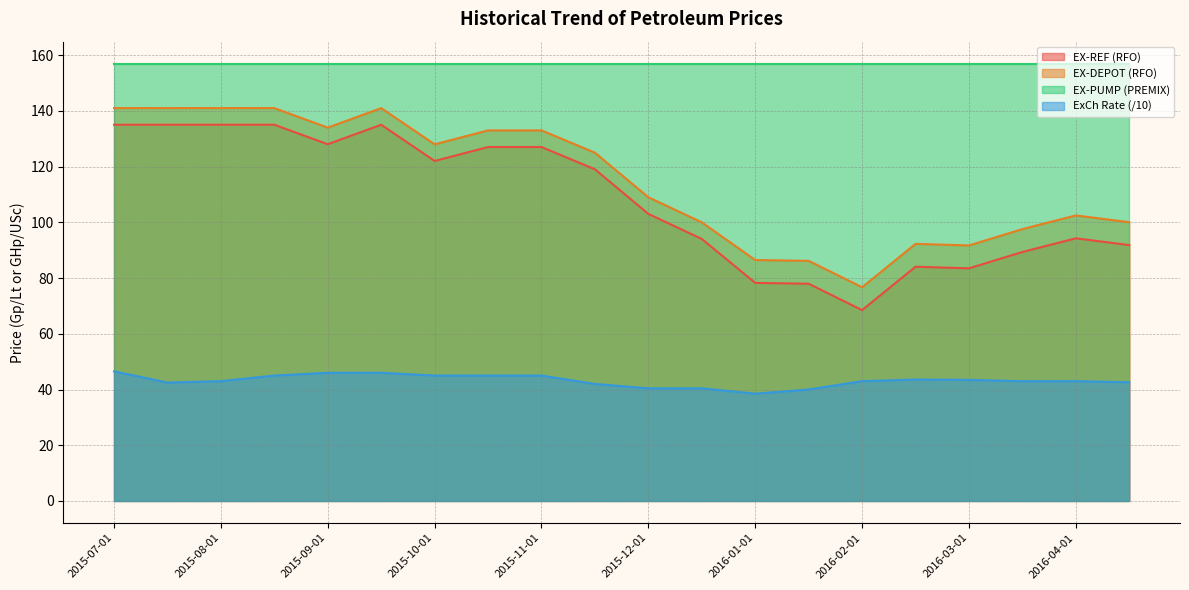

What is the smallest value displayed?

38.5